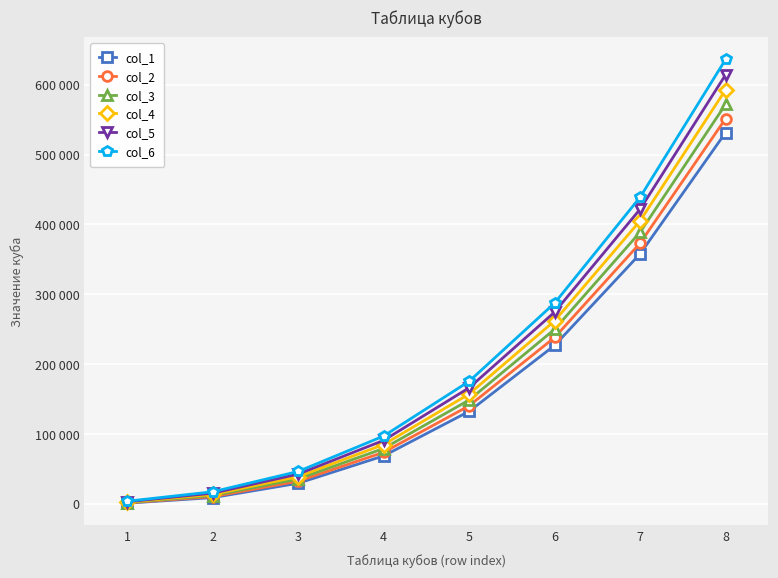

What are all the series names shown in the legend?

col_1, col_2, col_3, col_4, col_5, col_6